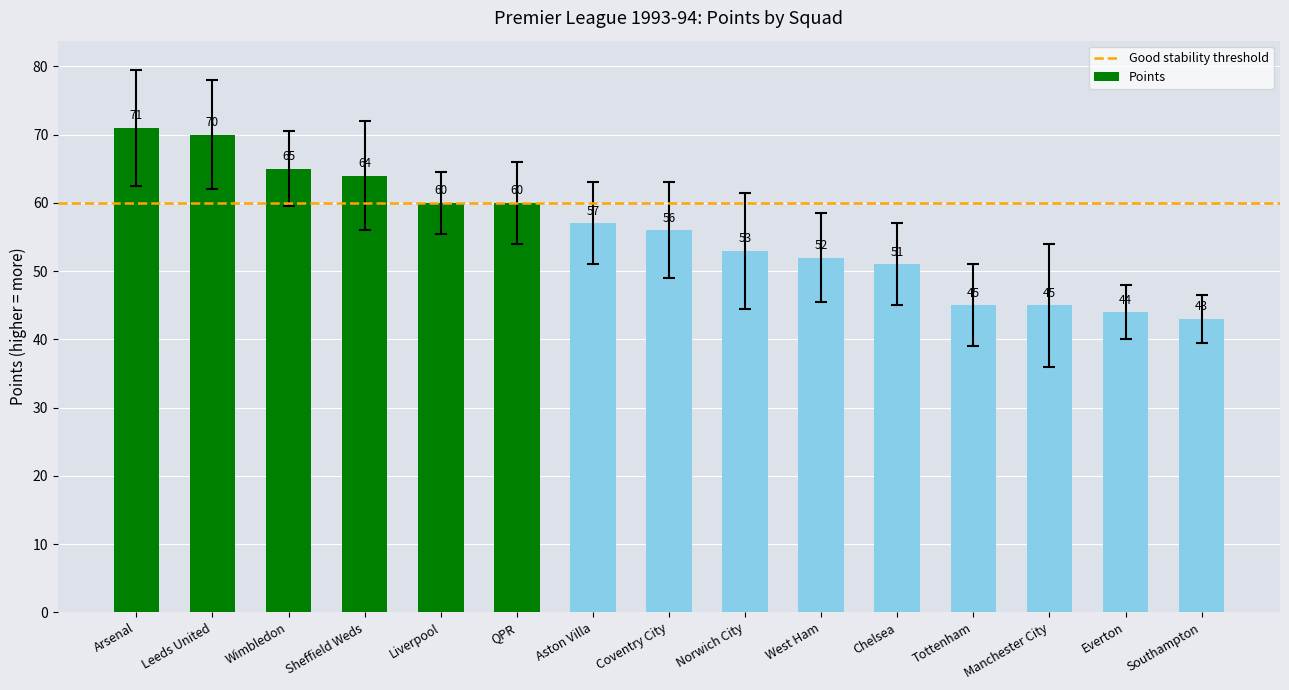

Reading left to right, what are all the values shown in this chart?

71	70	65	64	60	60	57	56	53	52	51	45	45	44	43